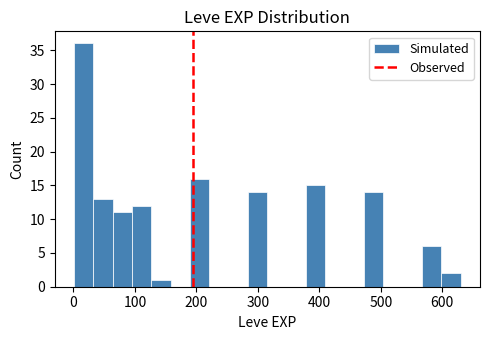

Read against the x-axis, roughly where is the centre of the tallest bar?

20